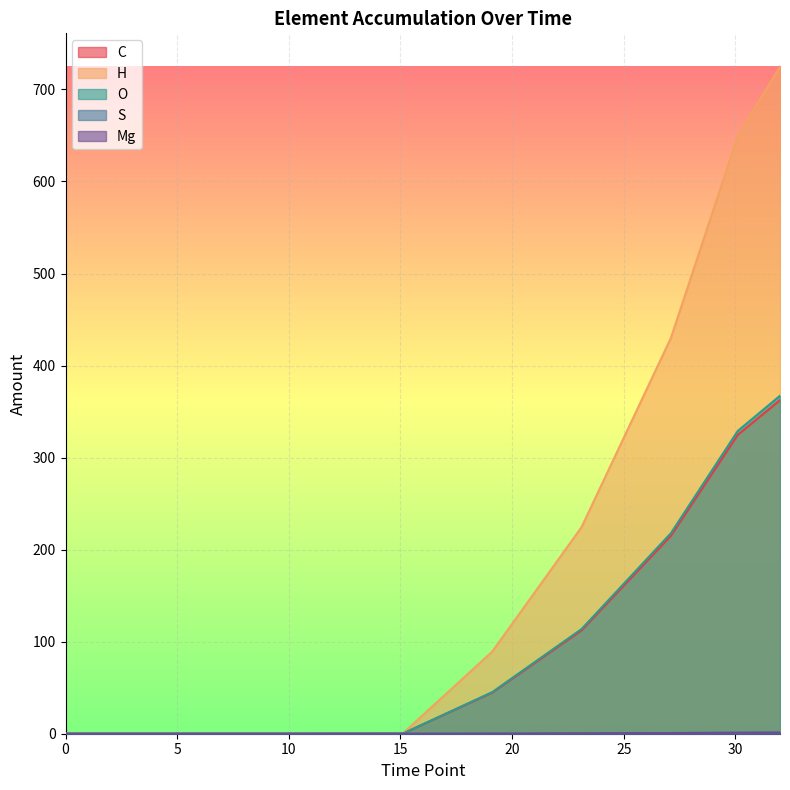

Which series has the largest range (max minus min)?

H